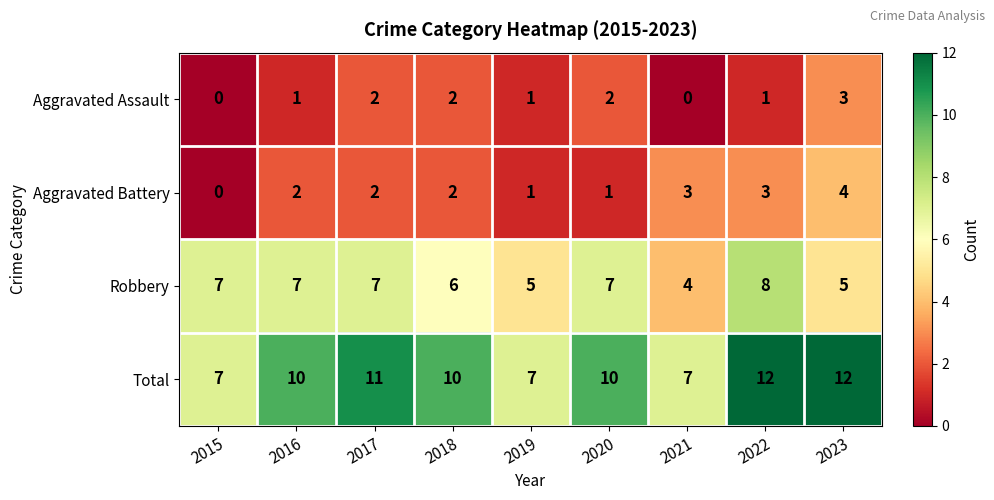

What is the difference between the maximum and second lowest values in the Aggravated Battery series?

3